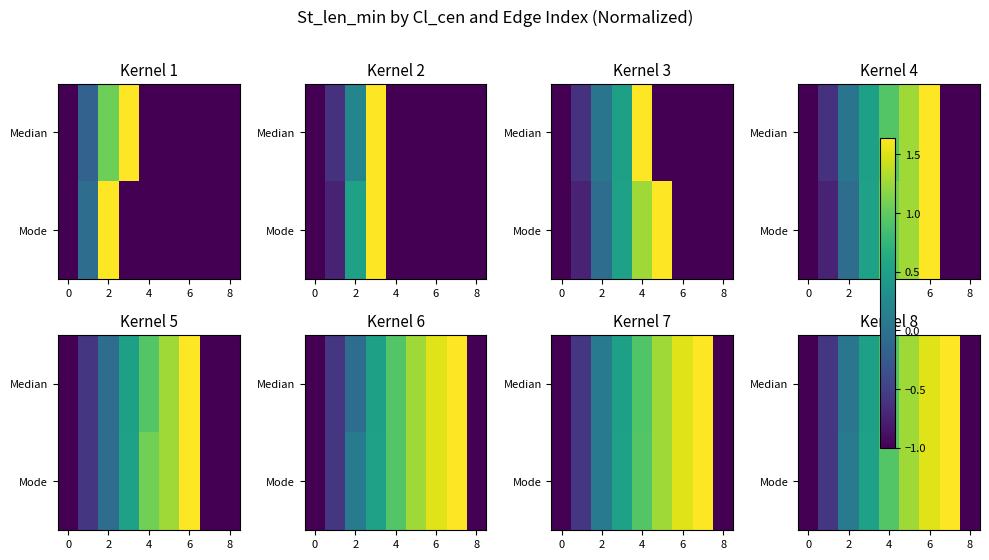

Is the value of Median at 6 greater than the value of Mode at 0?

Yes